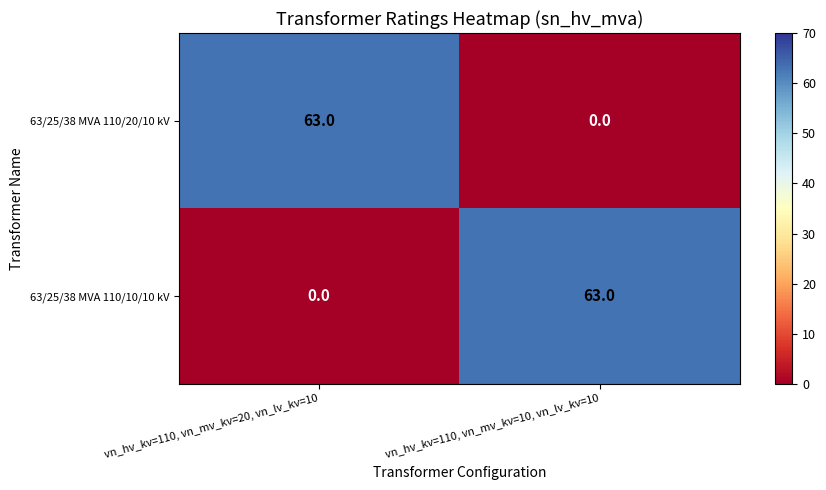

At which label does 63/25/38 MVA 110/10/10 kV reach its peak?

vn_hv_kv=110, vn_mv_kv=10, vn_lv_kv=10